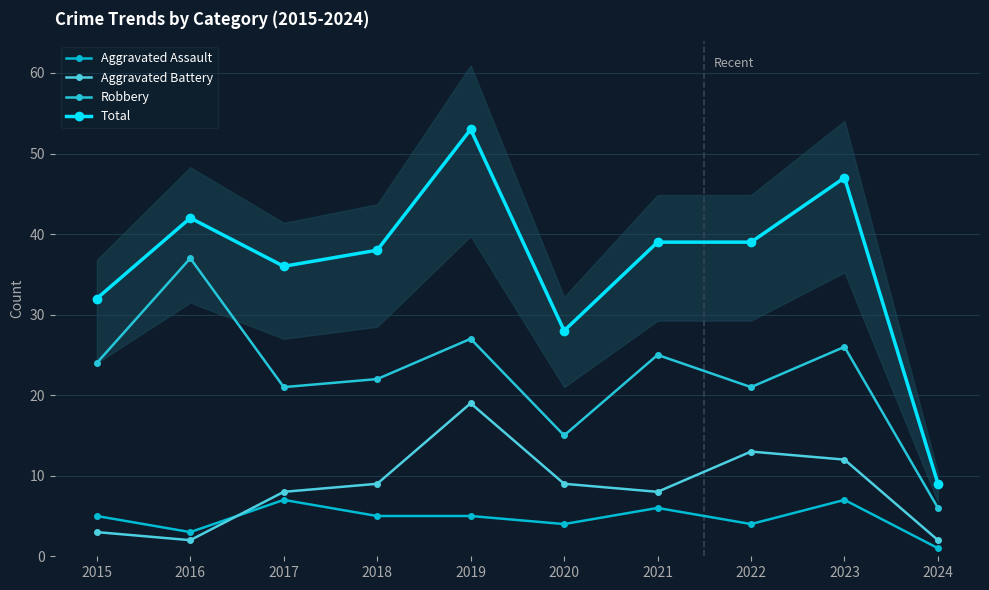

In Aggravated Battery, how many points are lower than both neighbors (excluding endpoints)?

2